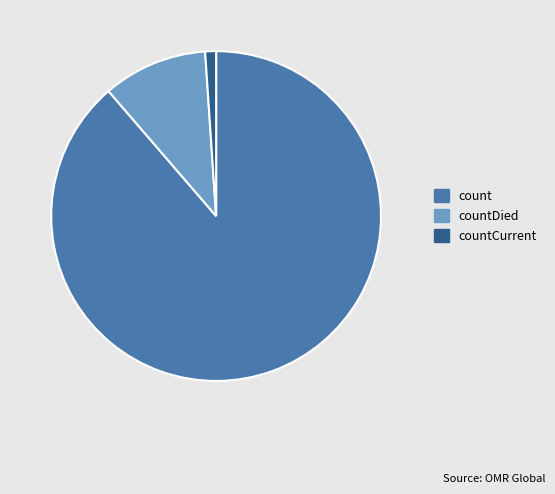

Is it true that count is 83% of the pie?

False